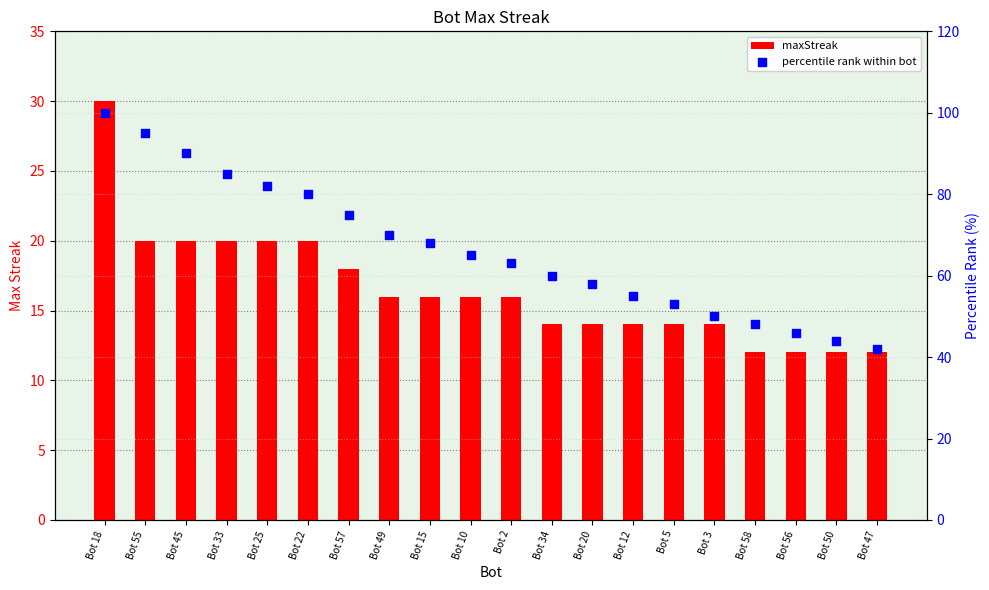

Which series has the widest spread of Y values?

percentile rank within bot